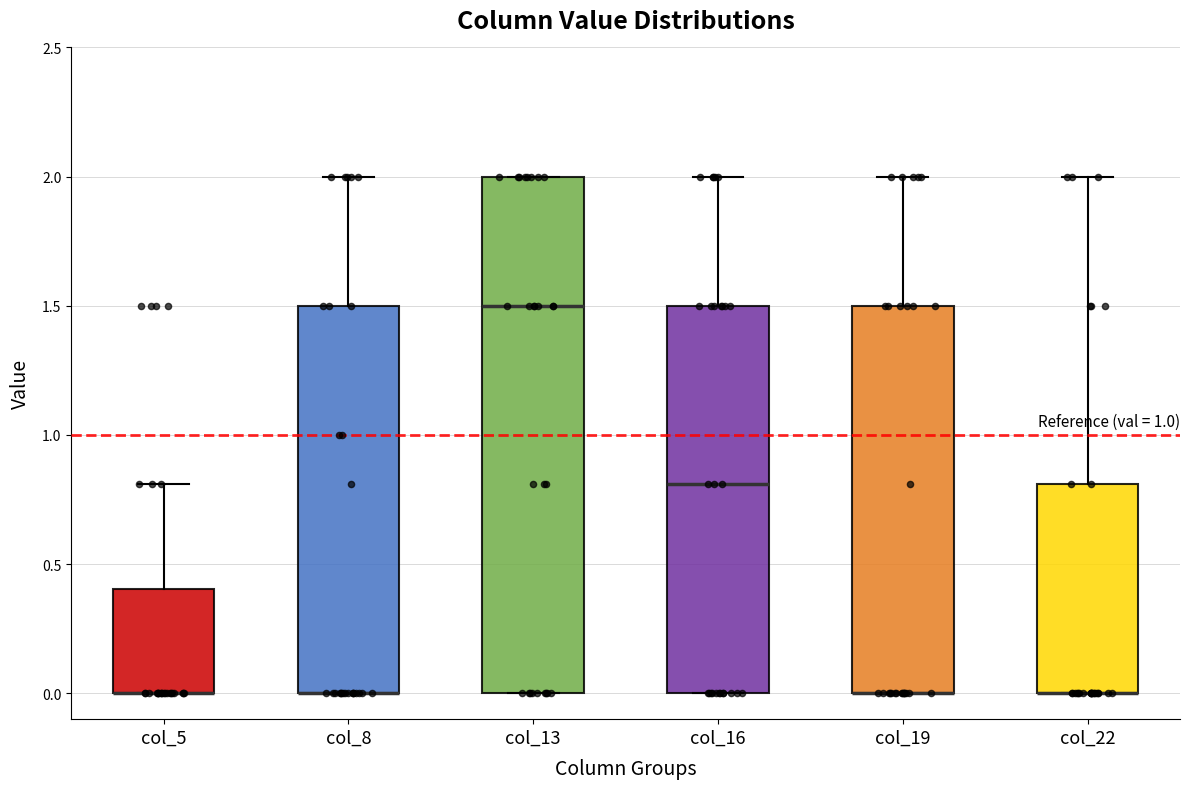

Where is the lower edge of the box for col_16 on the y-axis? The values are not printed on the chart, so give them approximately, as read against the axis.

0.0